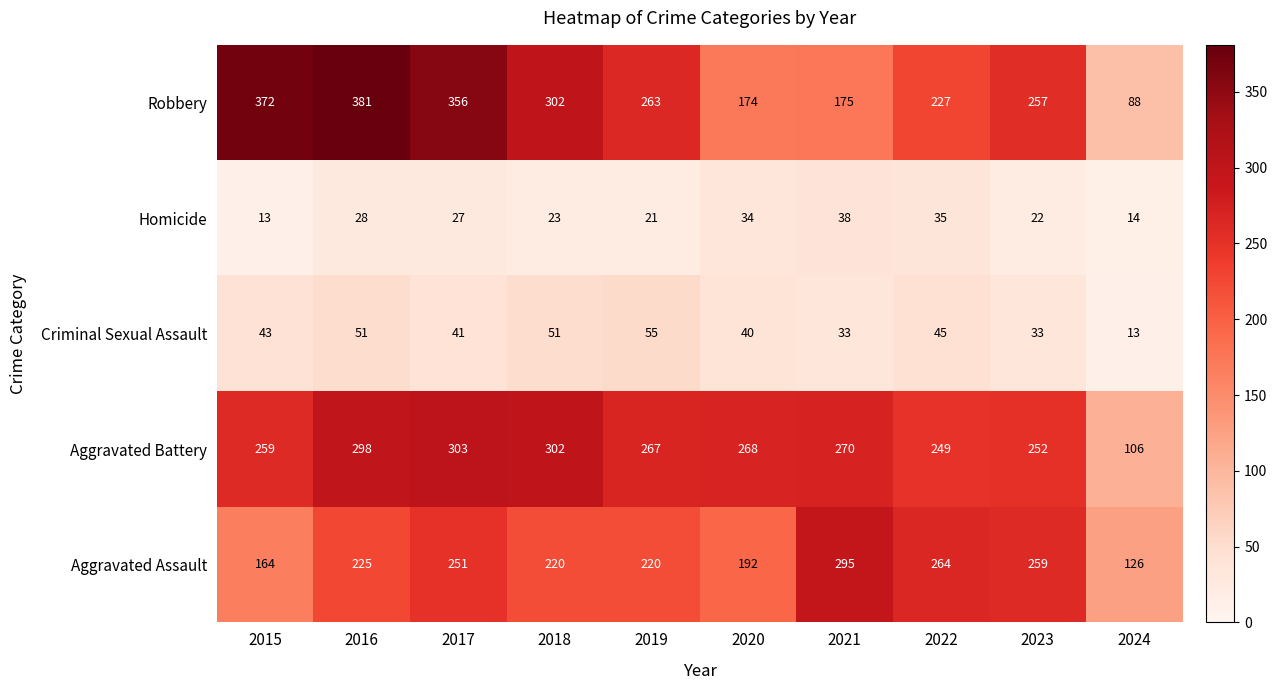

Read the Criminal Sexual Assault value at 2018, to the nearest 5.

50